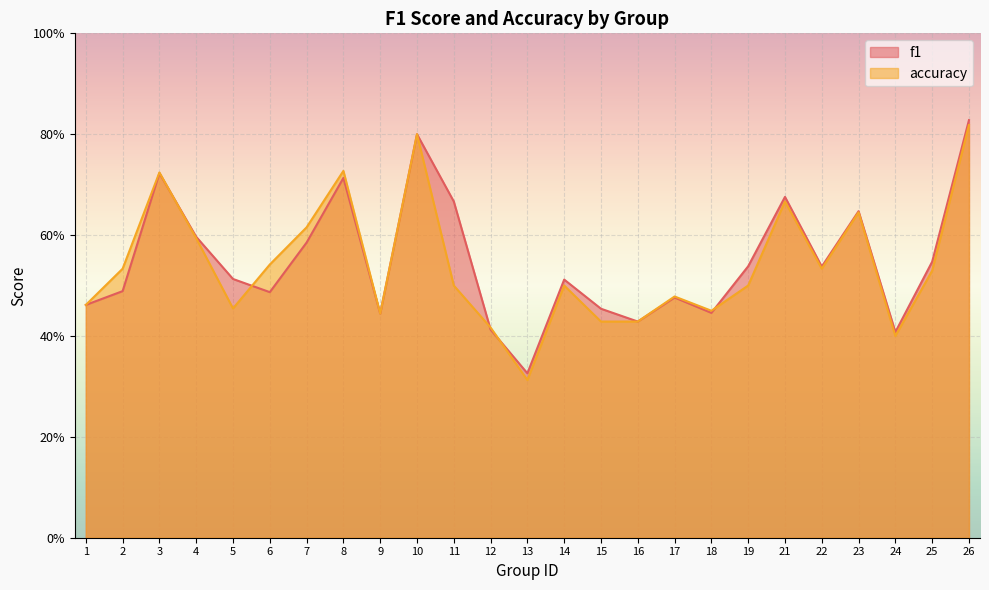

At which category is the sum across all series the highest?

26